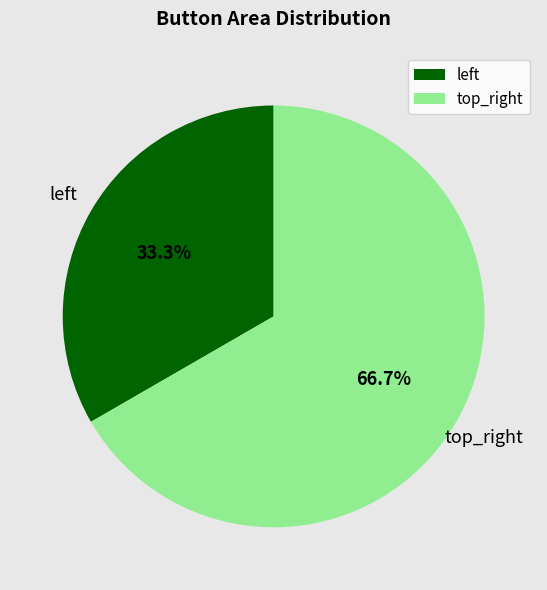

To the nearest percent, what percentage of the pie is top_right?

67%